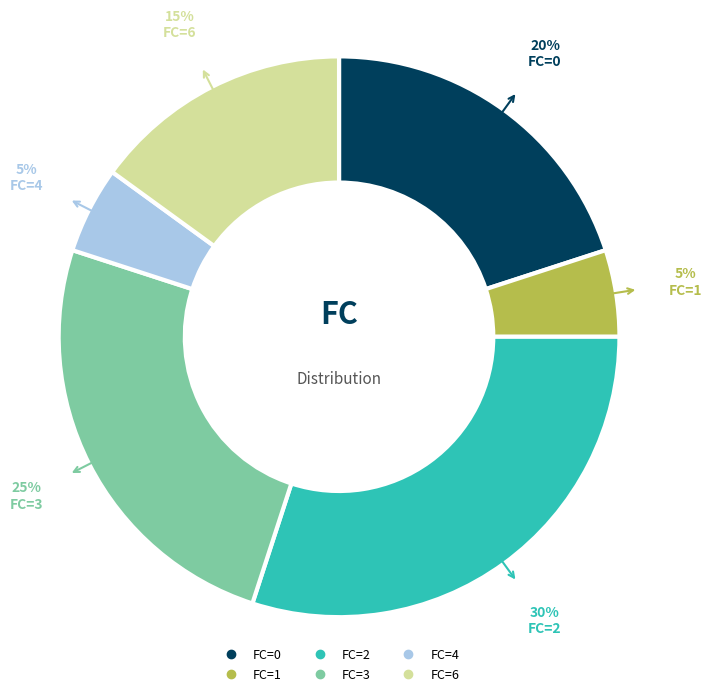

To the nearest percent, what is the difference between the largest and smallest slice percentages?

25%